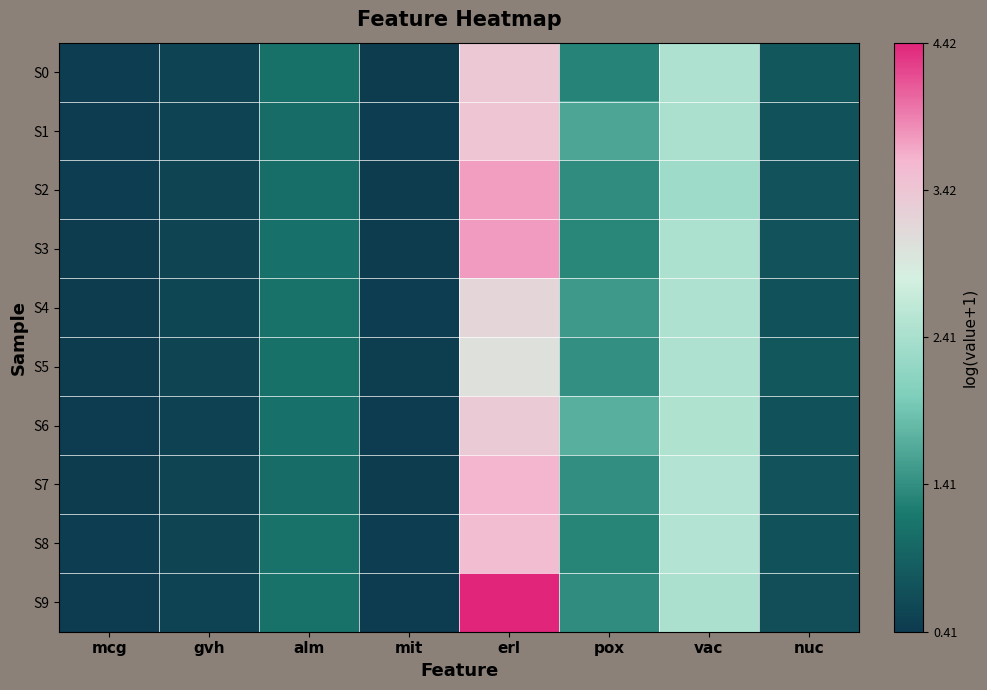

Which has a higher value, gvh or alm?

alm